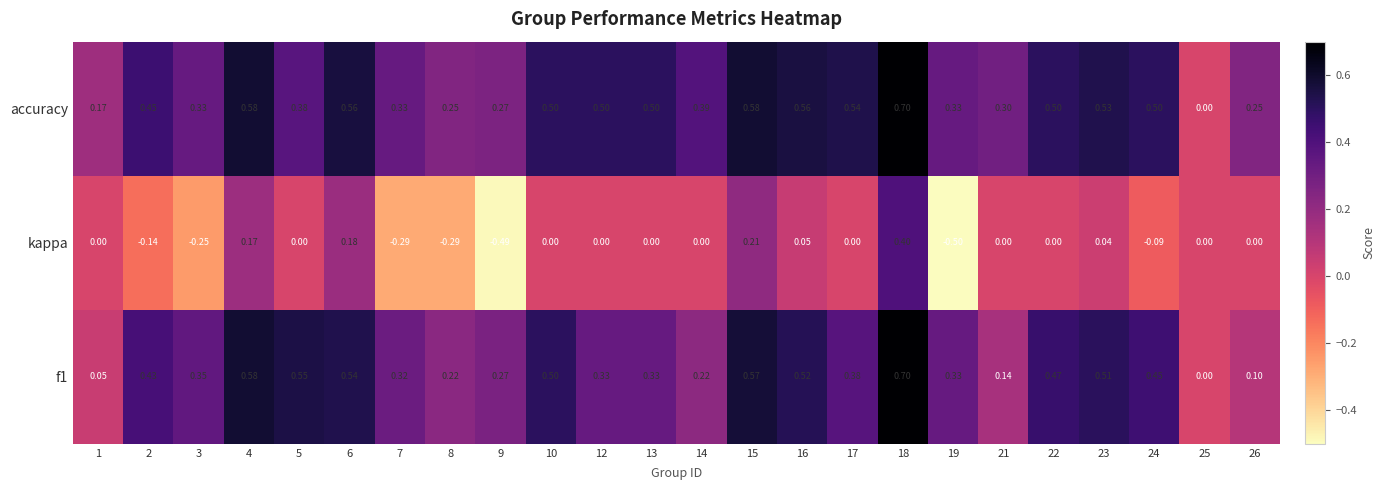

Which series has the largest total across all categories?

accuracy